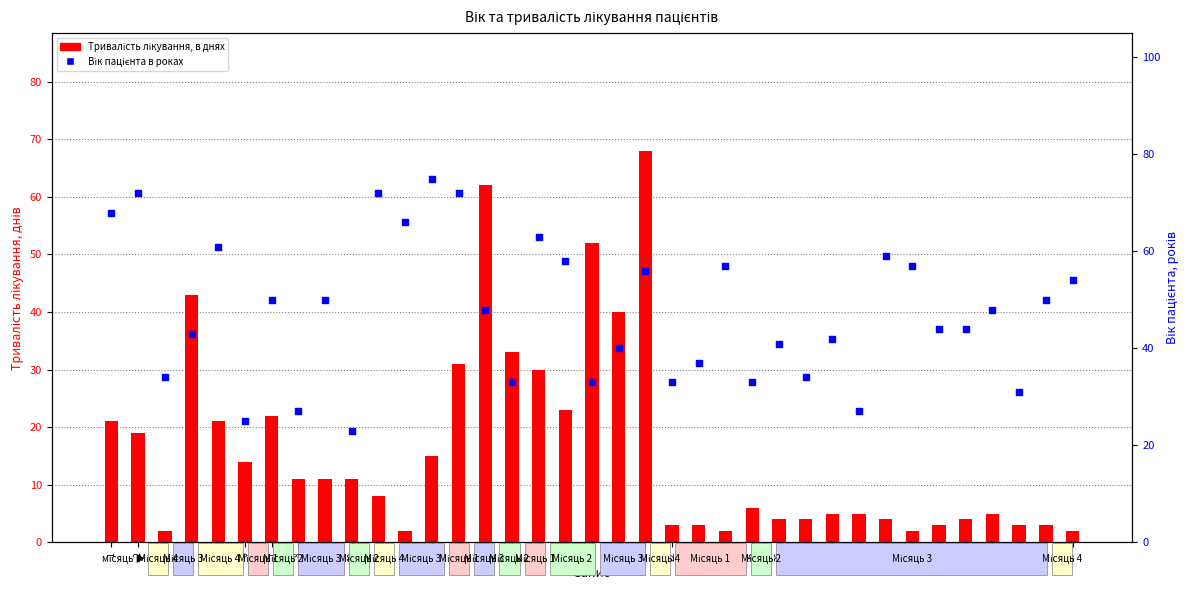

Which series contains the highest Y value?

Вік пацієнта в роках